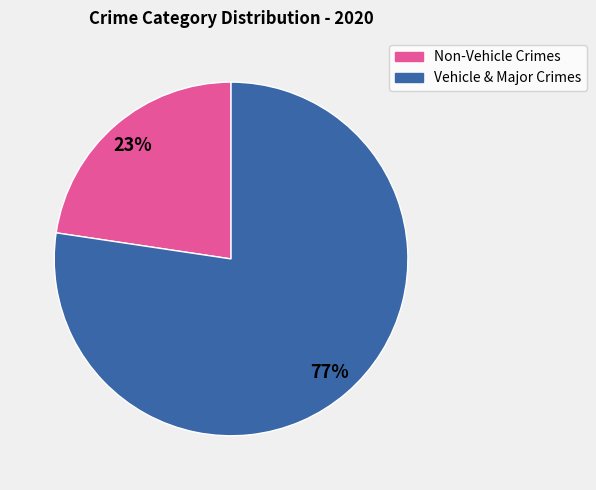

Is there a majority slice in this chart?

Yes